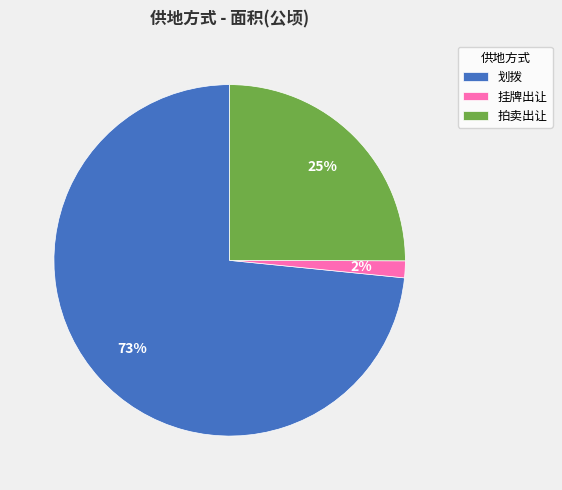

Count the number of slices in the pie.

3